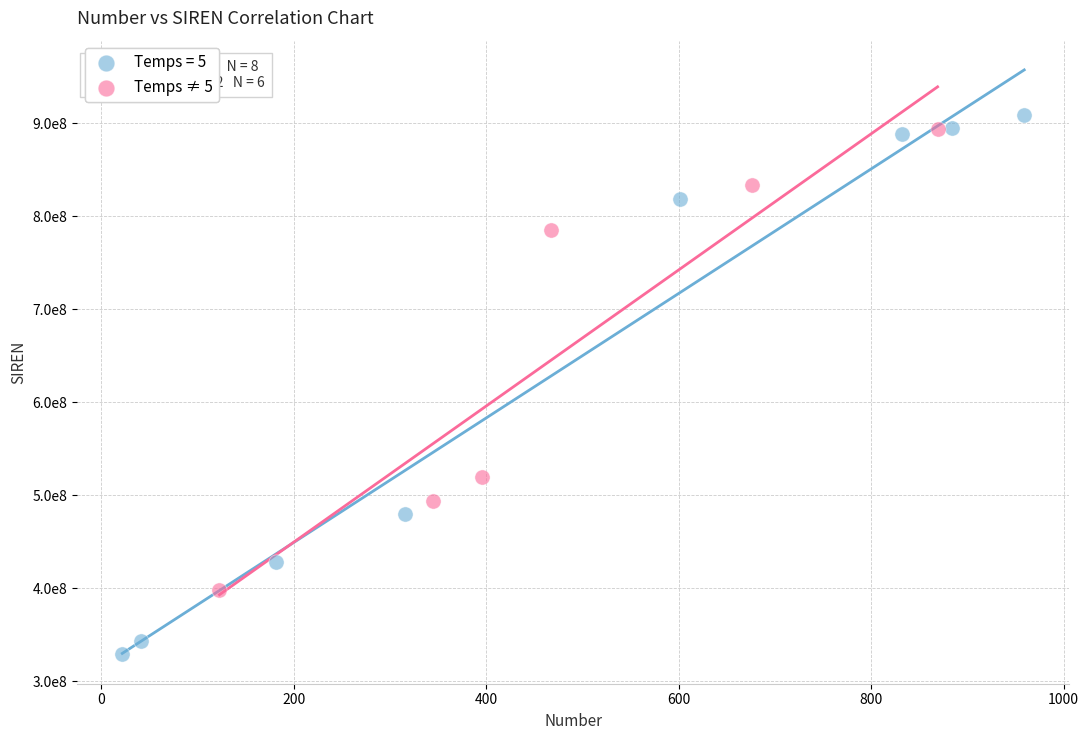

What are all the series names shown in the legend?

Temps = 5, Temps ≠ 5